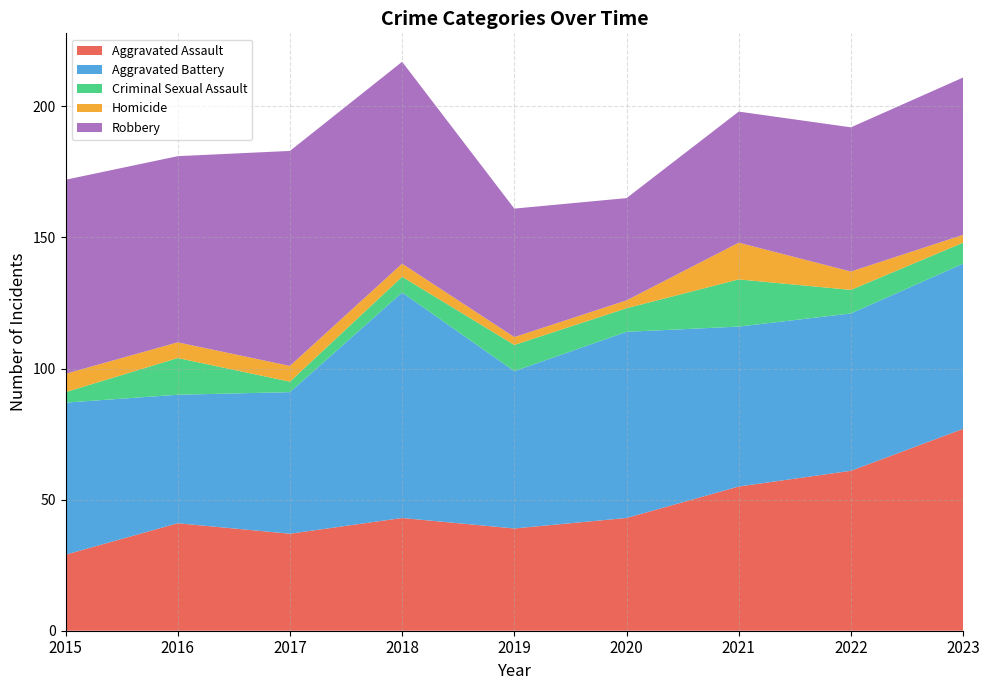

Reading right to left, extract all data points from this chart.

Aggravated Assault: 77	61	55	43	39	43	37	41	29
Aggravated Battery: 63	60	61	71	60	86	54	49	58
Criminal Sexual Assault: 8	9	18	9	10	6	4	14	4
Homicide: 3	7	14	3	3	5	6	6	7
Robbery: 60	55	50	39	49	77	82	71	74